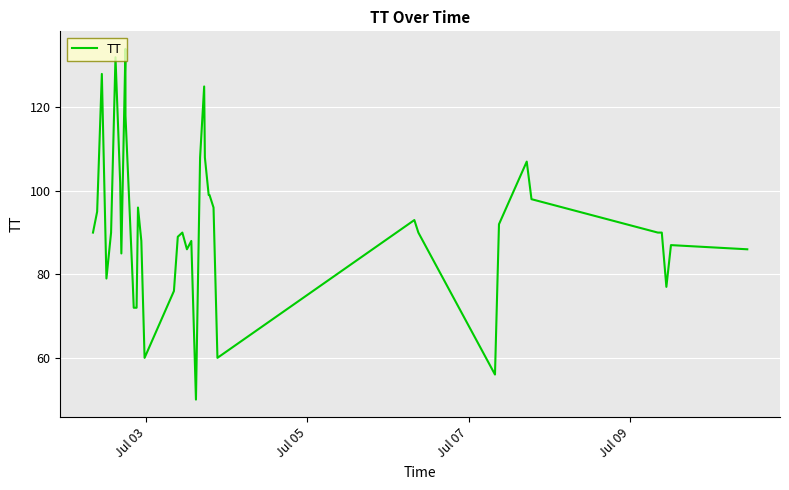

What is the difference between the maximum and minimum values?

84